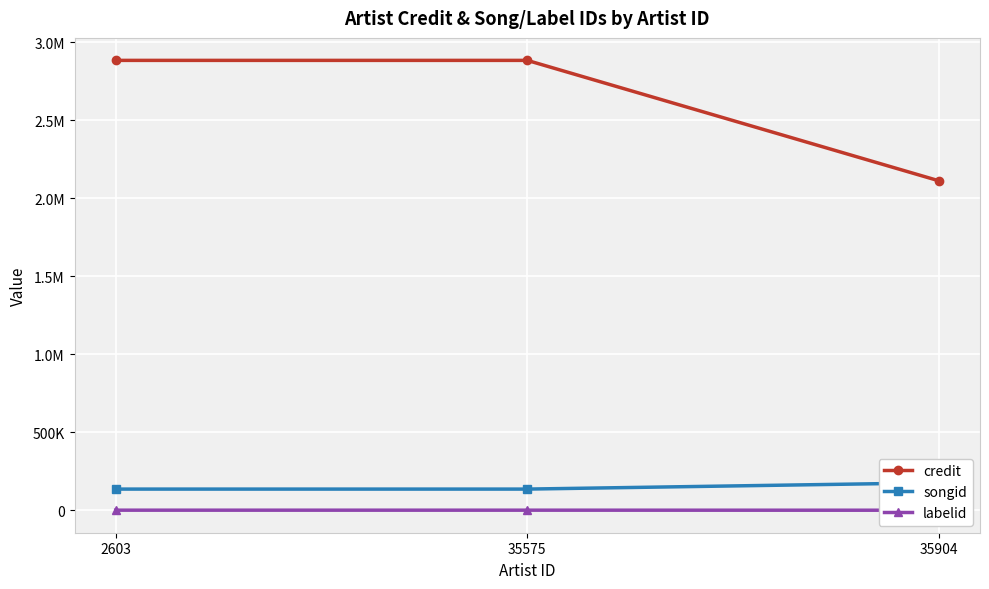

At which label is credit closest to 2499216?

35904